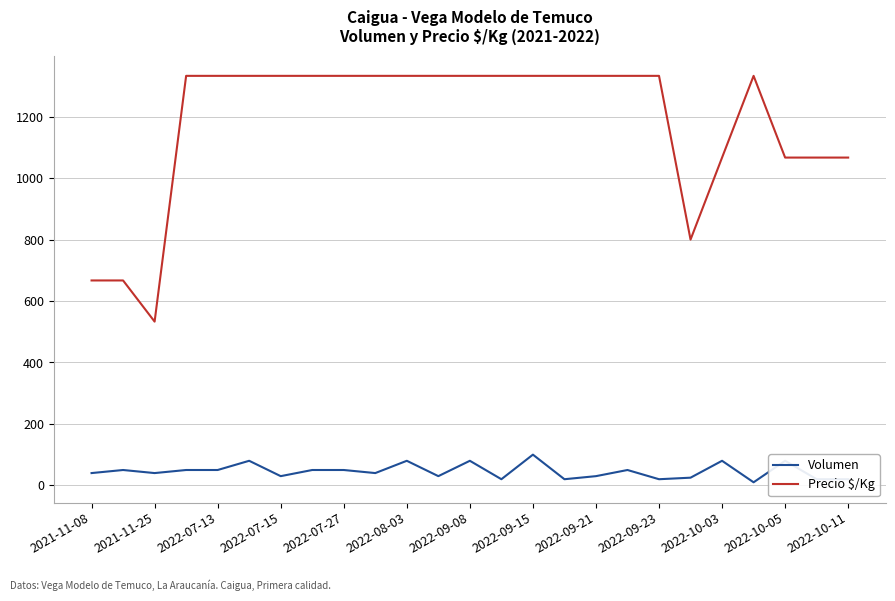

Which series has the largest range (max minus min)?

Precio $/Kg